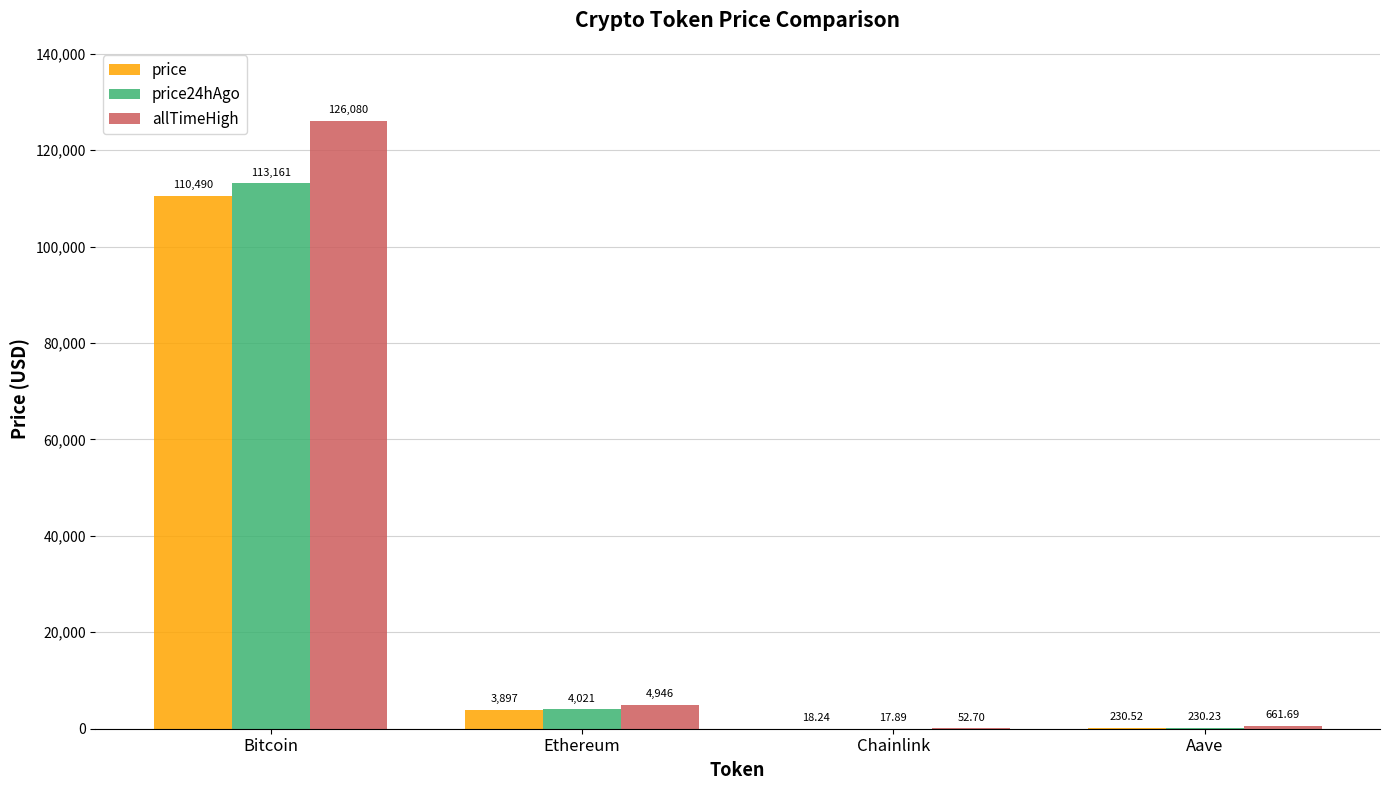

Are the bars horizontal?

No